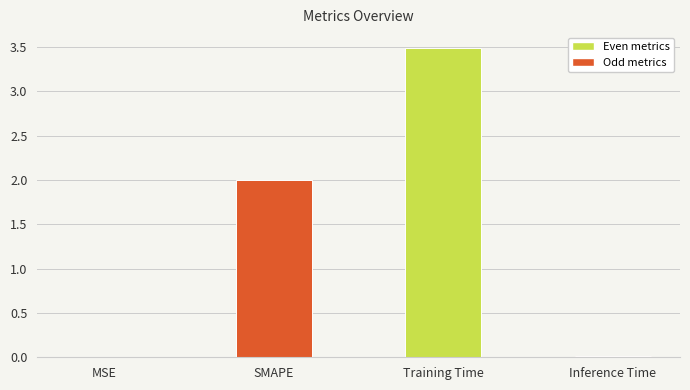

Between Training Time and Inference Time, which is larger?

Training Time